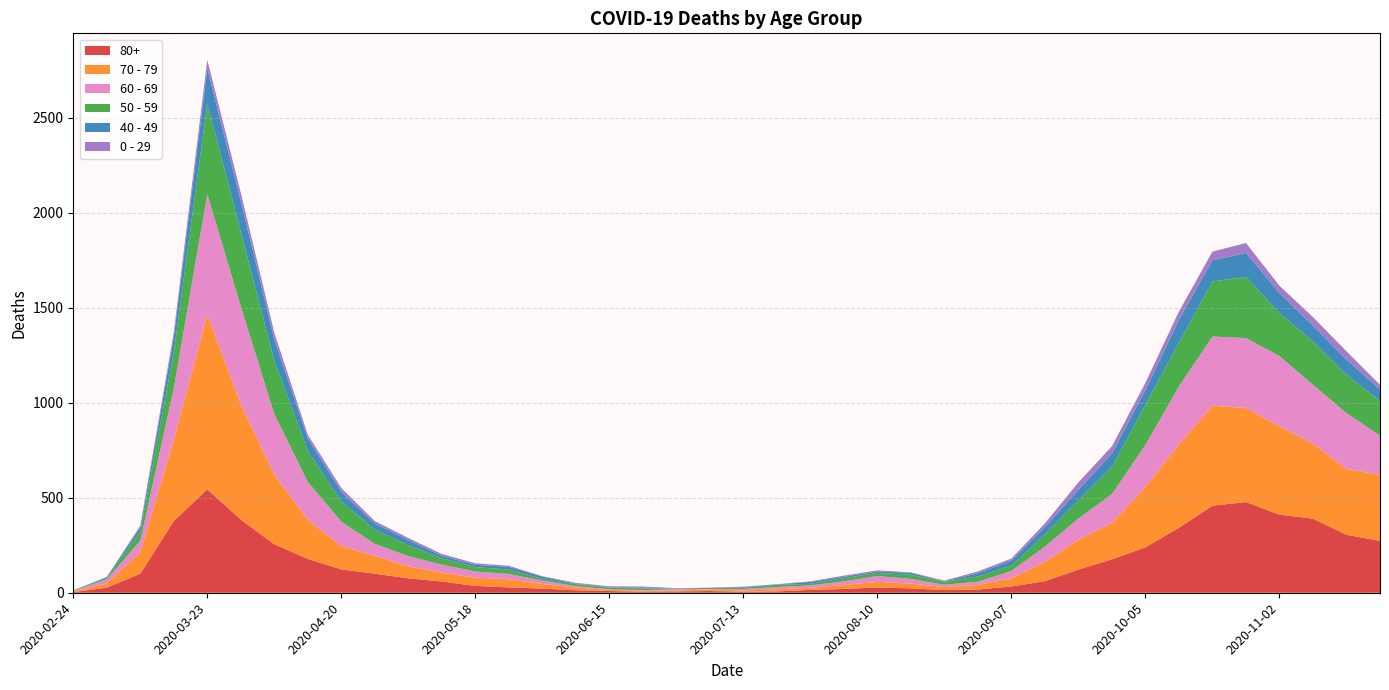

Reading left to right, list all the values displayed in this chart.

80+: 3	27	100	377	544	385	255	178	123	100	76	59	36	28	22	13	9	6	7	9	5	7	15	20	28	23	14	17	33	61	122	176	239	342	458	477	411	390	305	273
70 - 79: 4	22	113	427	920	608	365	206	123	94	63	47	43	43	24	14	6	5	5	8	7	11	11	21	29	25	16	24	43	102	157	191	318	439	526	495	464	394	346	348
60 - 69: 2	22	61	272	634	514	320	199	128	63	54	42	33	28	18	8	3	3	6	3	8	12	13	19	31	25	12	17	39	80	112	152	221	305	364	368	370	310	294	206
50 - 59: 3	7	48	190	475	392	281	163	106	75	57	33	23	23	9	10	8	9	3	5	6	12	8	16	16	22	15	28	28	64	95	142	212	230	290	322	227	228	202	182
40 - 49: 0	5	21	79	183	163	111	66	51	33	27	13	12	14	12	3	2	5	1	1	4	2	10	8	8	10	2	17	26	38	55	72	76	120	111	126	105	83	80	60
0 - 29: 1	0	10	25	47	42	36	19	20	12	11	10	8	6	2	4	6	5	2	1	2	1	3	6	6	2	5	9	11	20	40	38	39	44	46	52	38	45	43	25